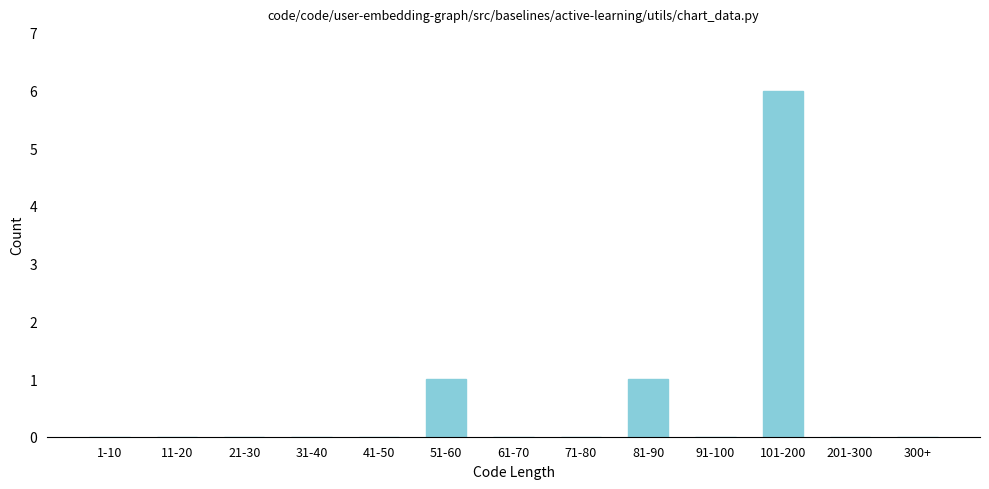

Reading left to right, extract all data points from this chart.

1-10=0	11-20=0	21-30=0	31-40=0	41-50=0	51-60=1	61-70=0	71-80=0	81-90=1	91-100=0	101-200=6	201-300=0	300+=0